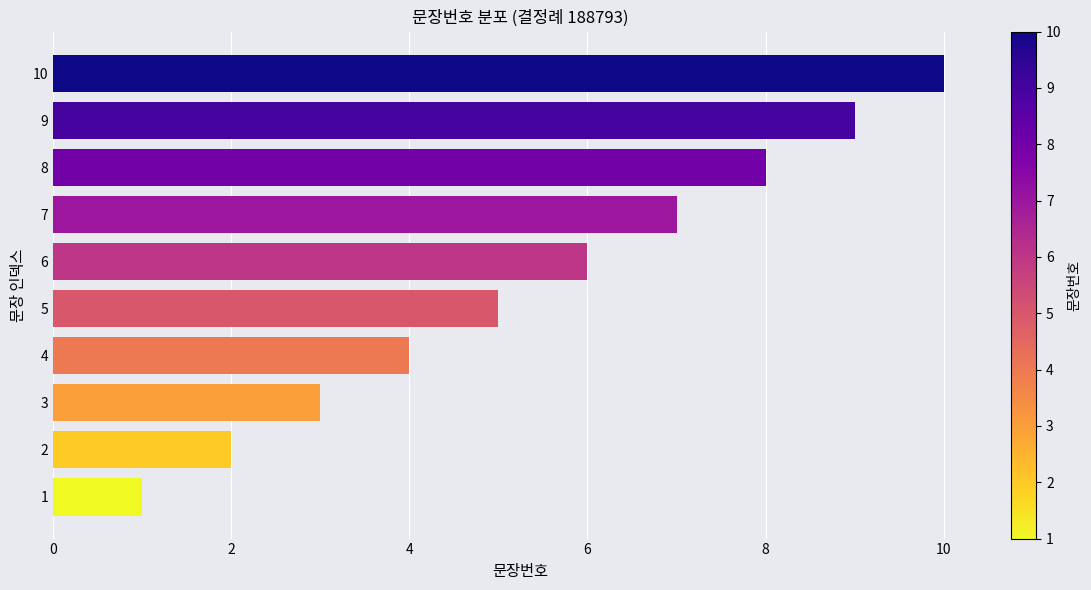

Approximately how many times larger is the value at 10 compared to 7?

1.4